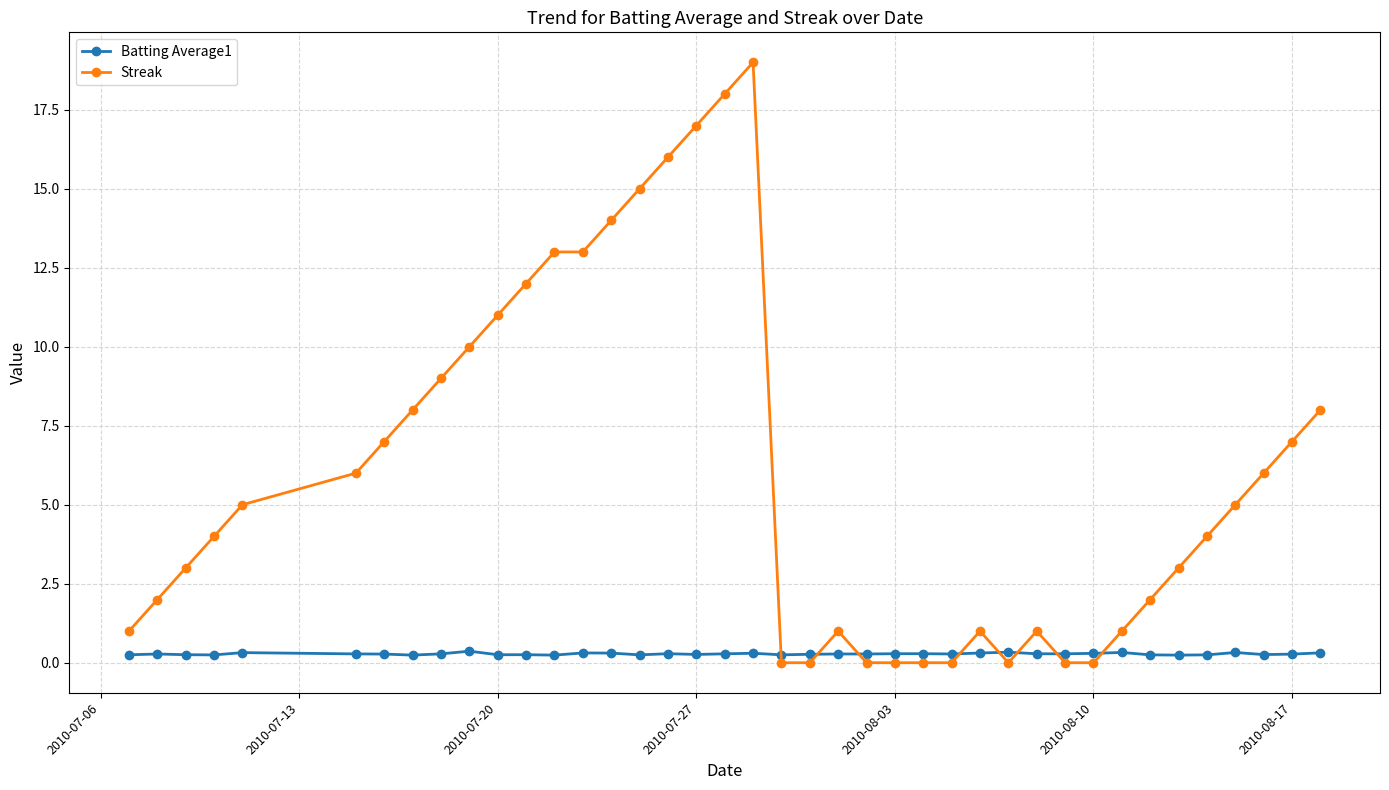

Which series has the largest range (max minus min)?

Streak